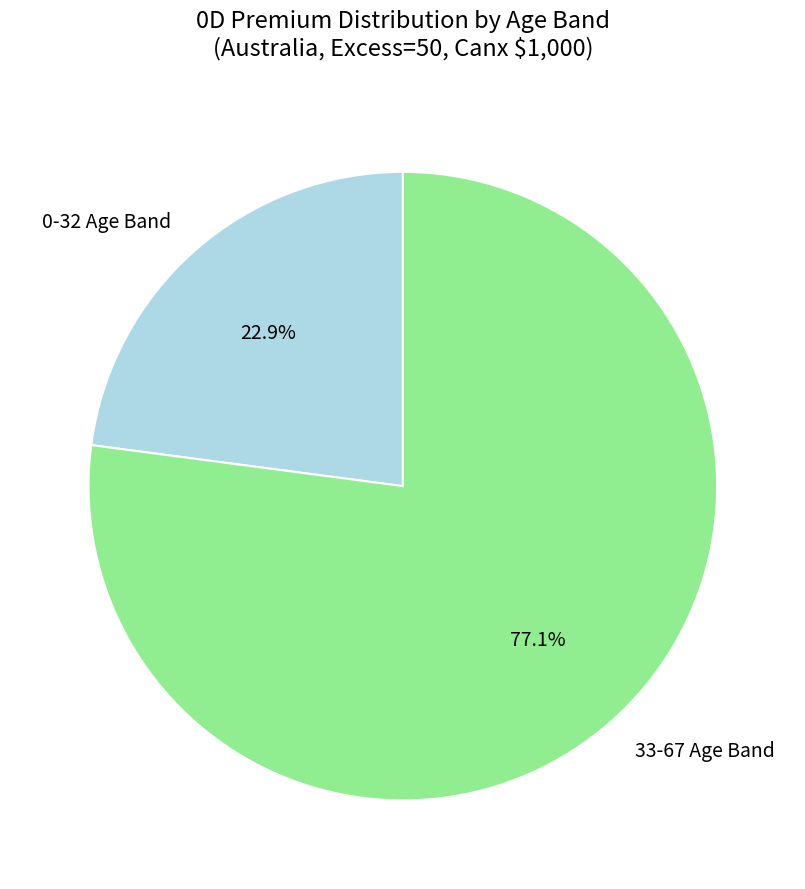

What percentage is NOT represented by 0-32 Age Band?

77.1%